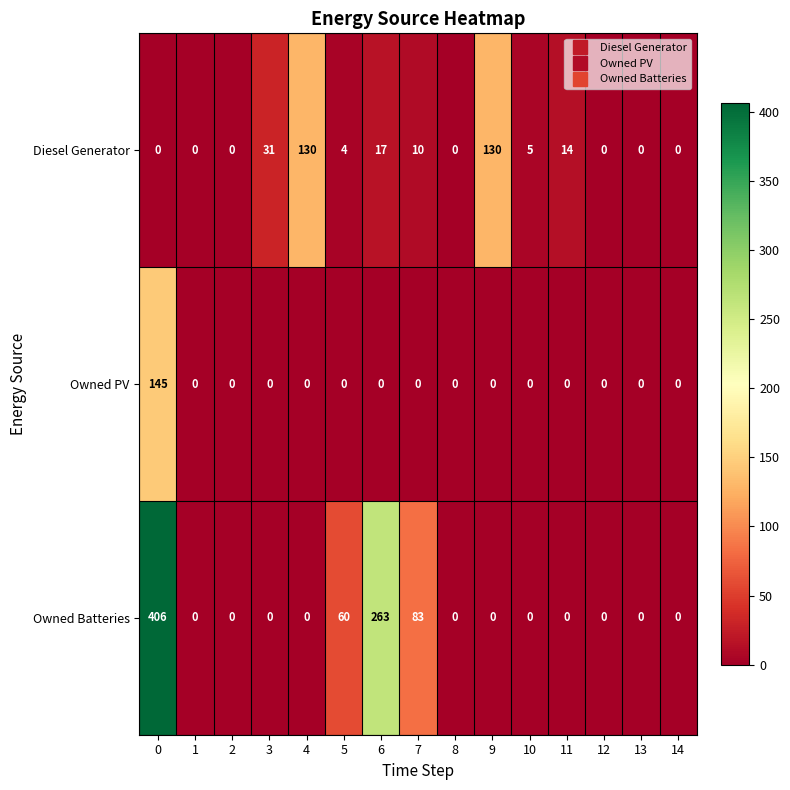

Is it true that Owned PV equals 81 at 12?

False